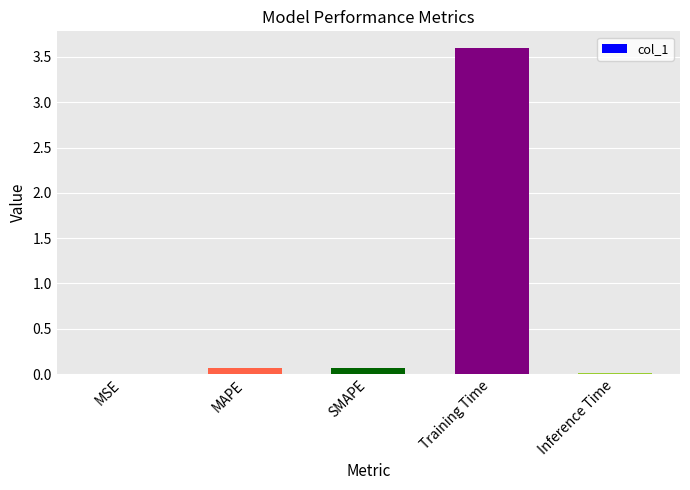

The value at SMAPE is 0.1. True or false?

True